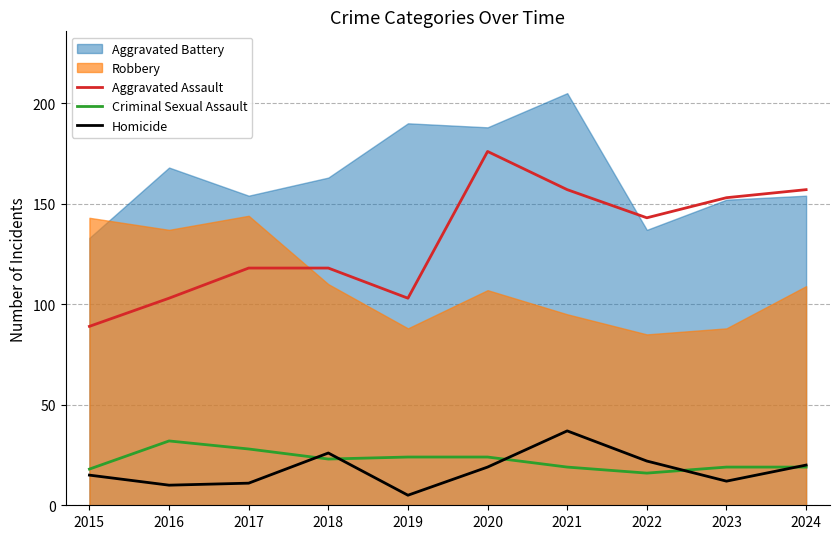

Where is the first local maximum for Homicide?

2018